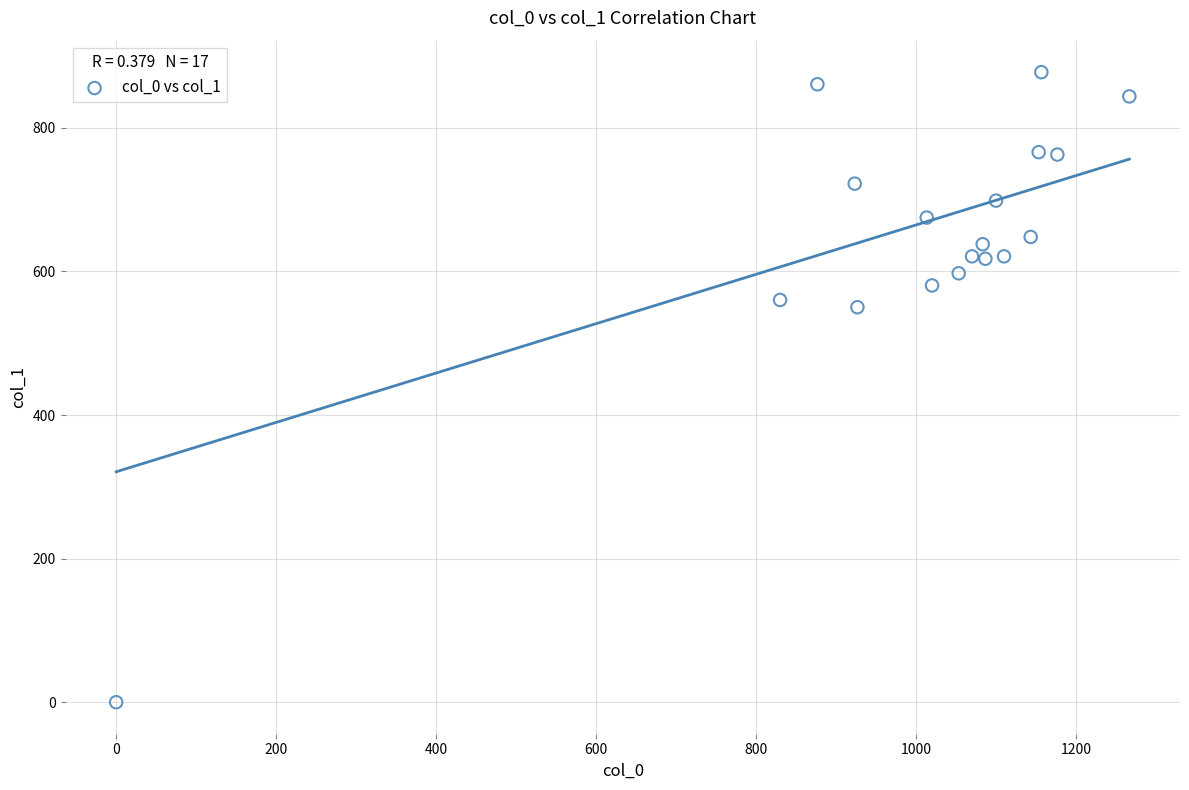

What is the range of X values (max minus min)?

1266.7